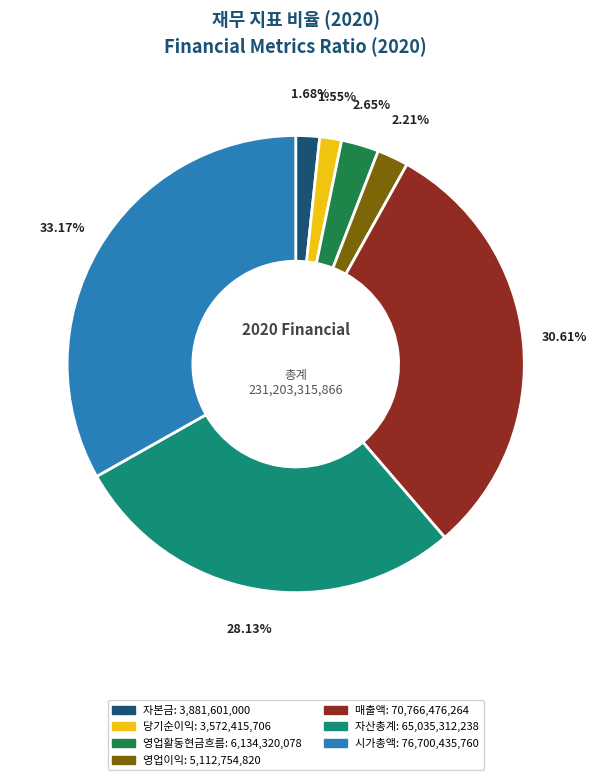

Is there any slice that represents more than half of the pie?

No